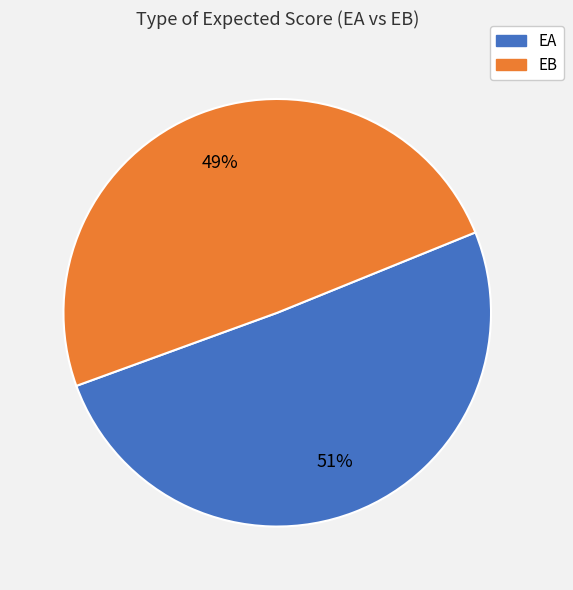

Which category has the biggest portion of the pie?

EA